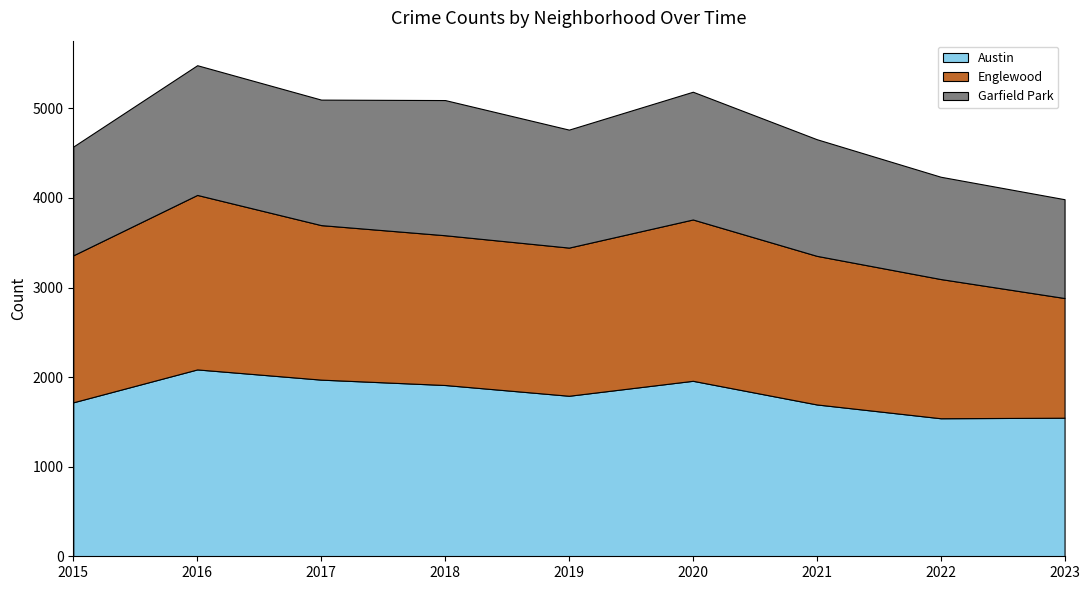

Reading left to right, extract all data points from this chart.

Austin: 1719	2086	1972	1912	1792	1959	1695	1541	1547
Englewood: 1641	1948	1725	1672	1654	1801	1659	1554	1336
Garfield Park: 1214	1448	1401	1509	1317	1426	1302	1142	1103